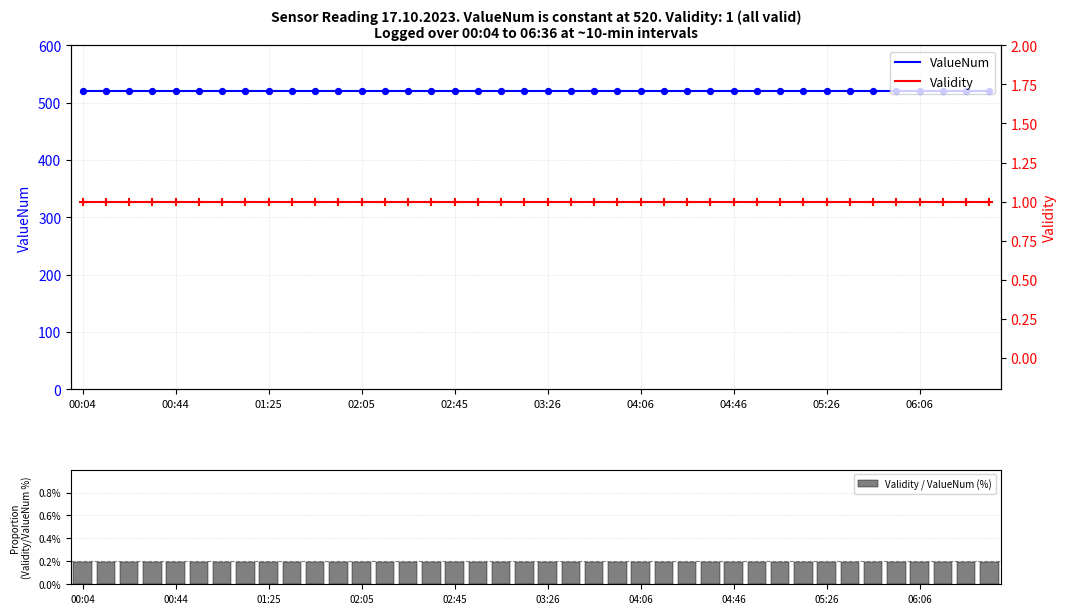

At how many categories does at least one series exceed 376?

40